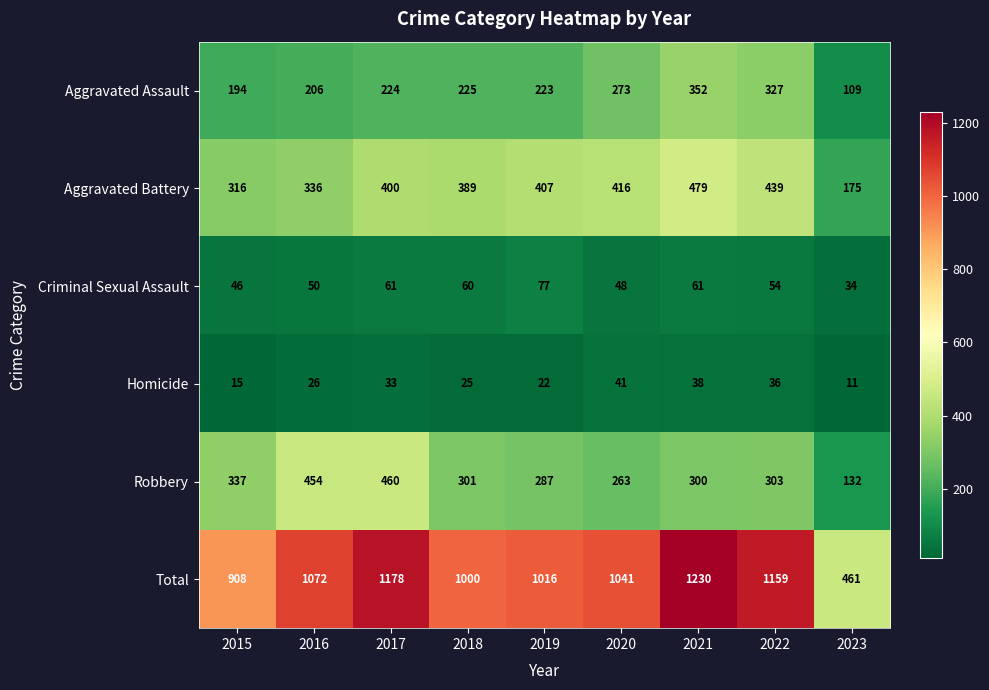

Count the number of data series in this chart.

6